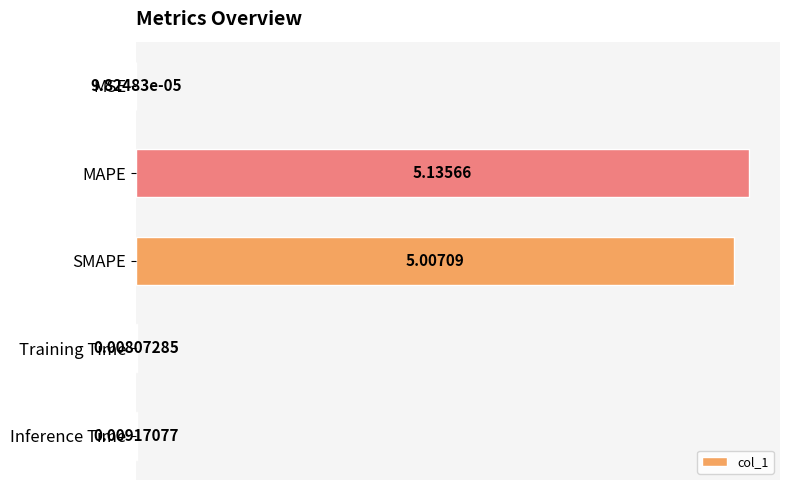

Between SMAPE and MAPE, which is larger?

MAPE